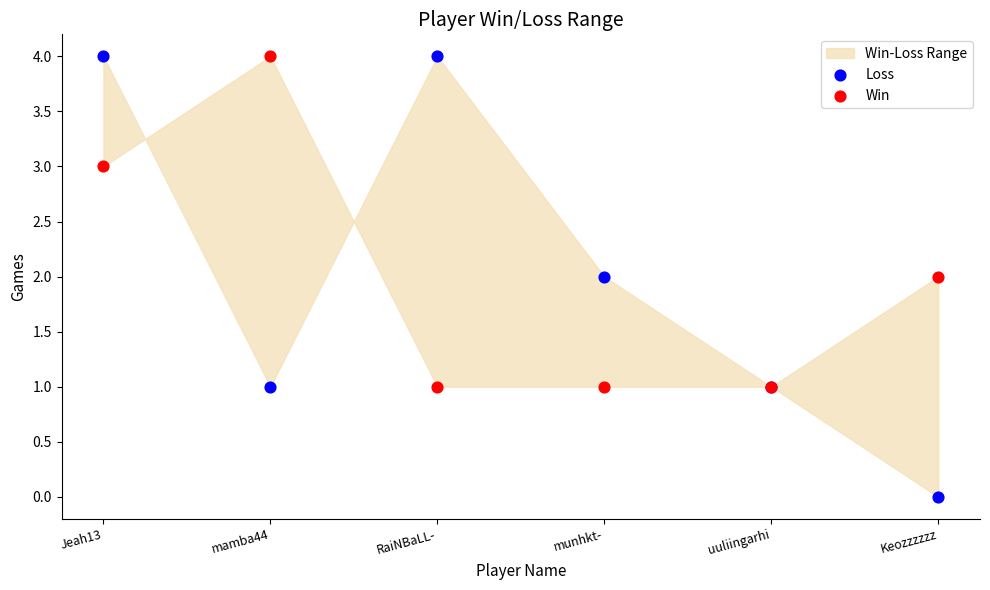

Which series contains the lowest Y value?

Loss